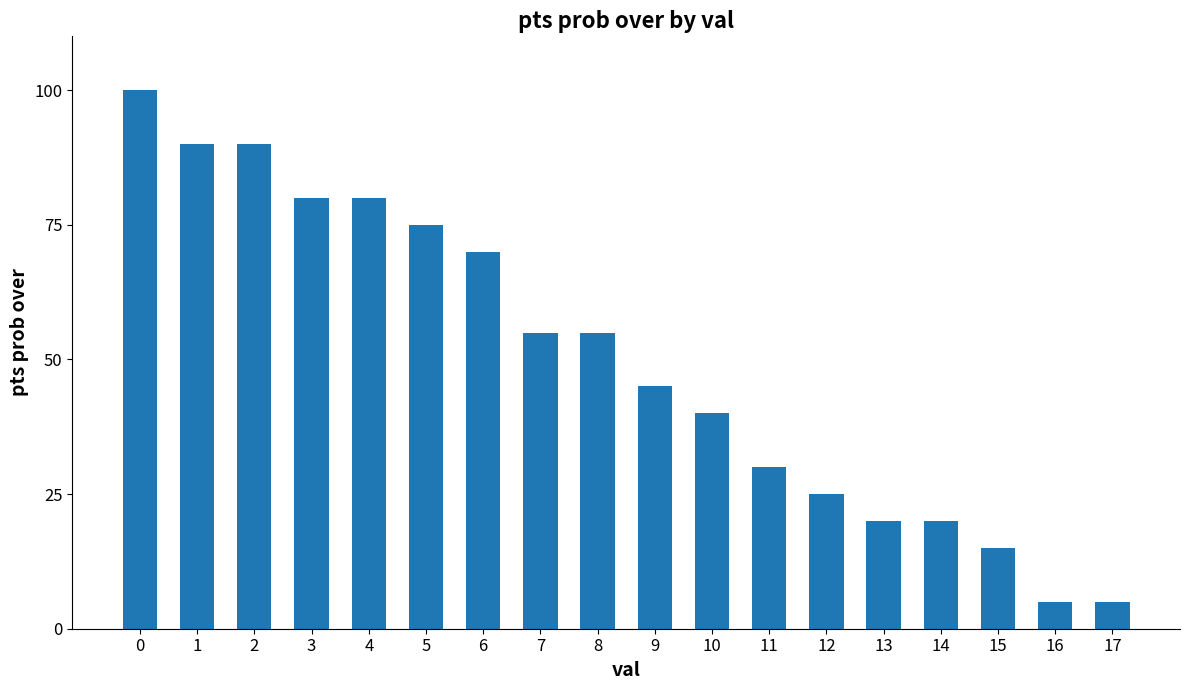

What is the smallest value displayed?

5